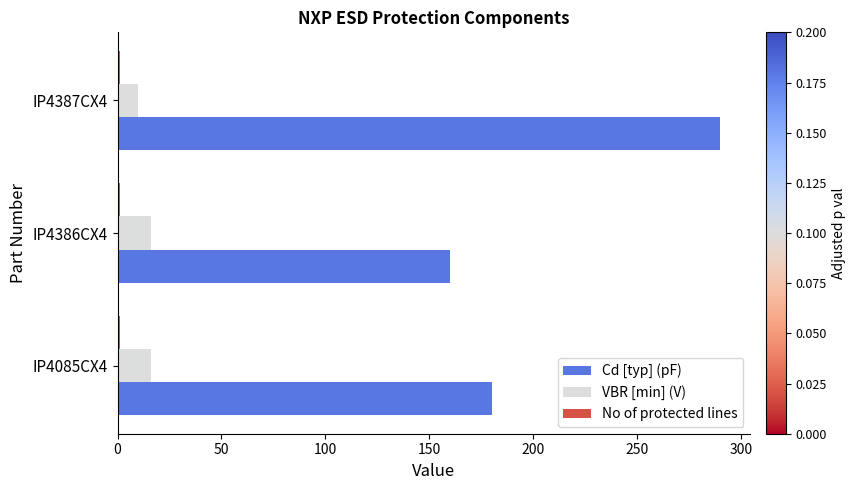

Which series has the largest total across all categories?

Cd [typ] (pF)